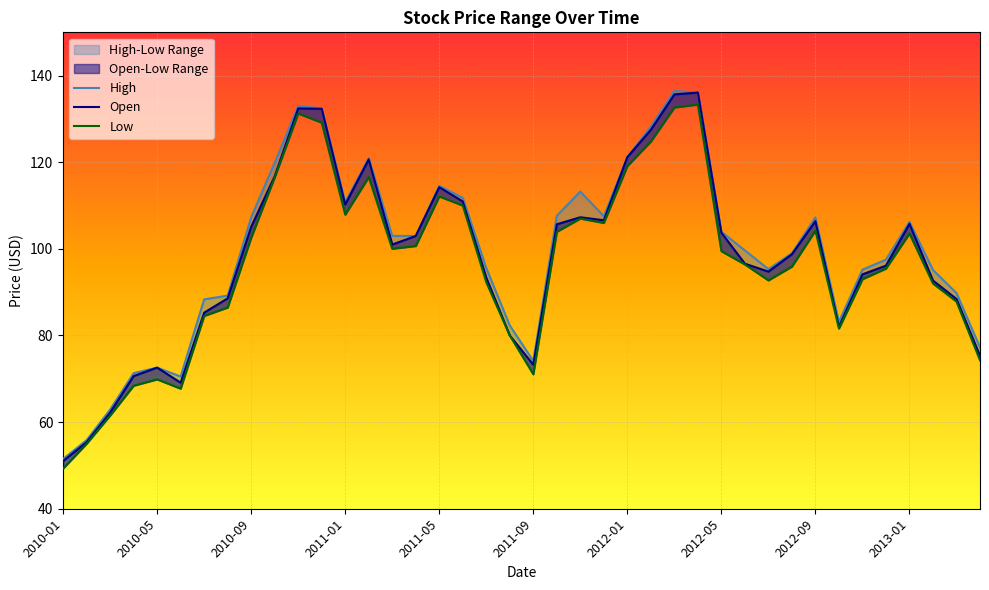

What is the difference between the highest and lowest values at 39?

3.0